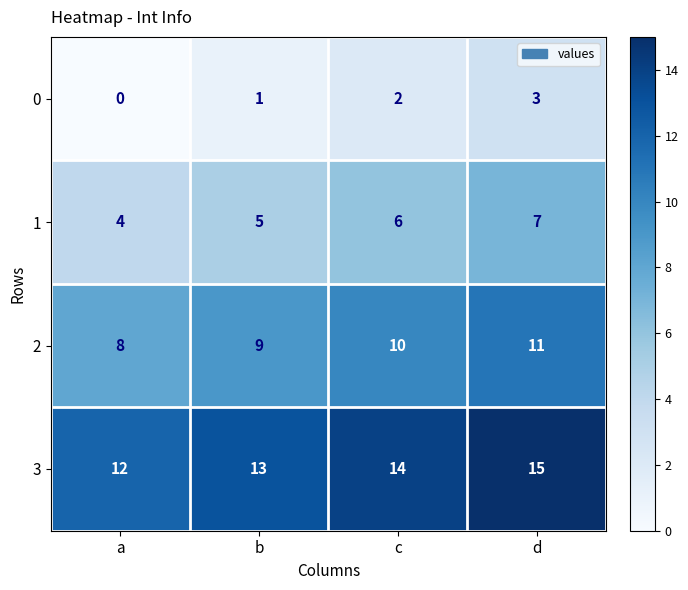

The value of 0 at d is 2. True or false?

False